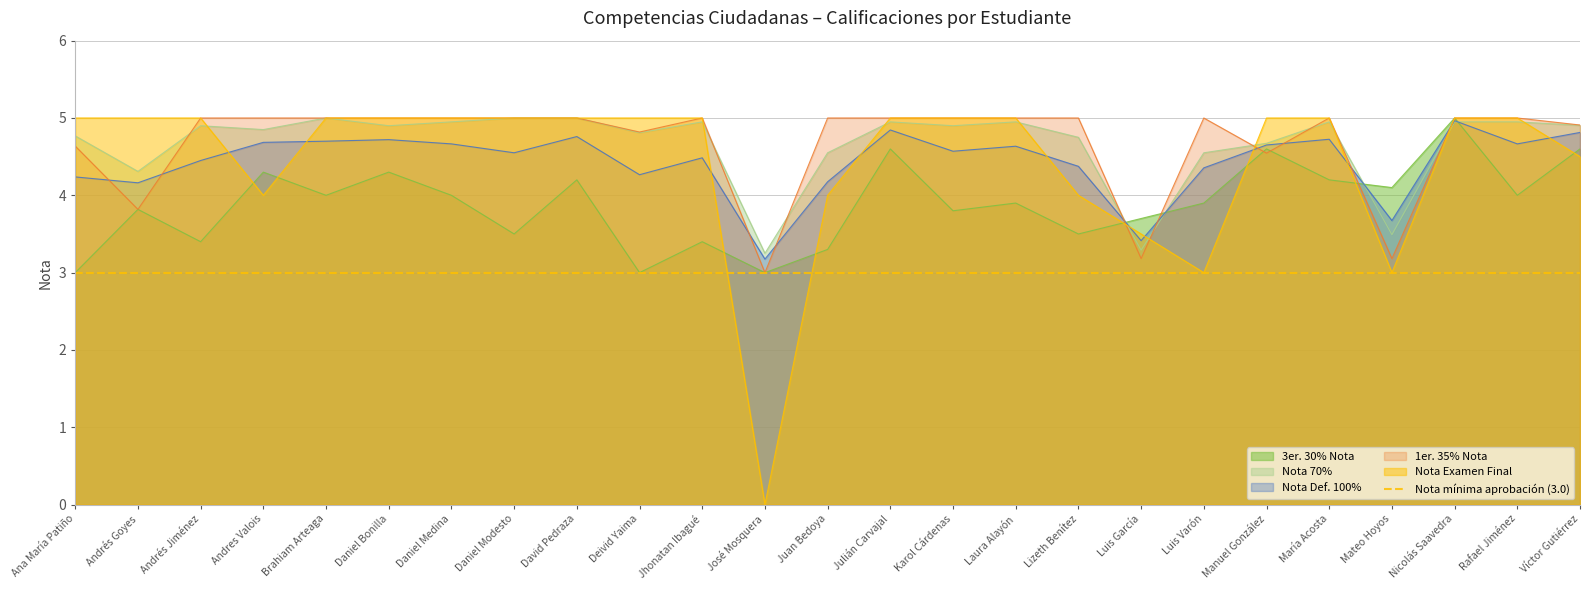

At how many categories does at least one series exceed 2?

25